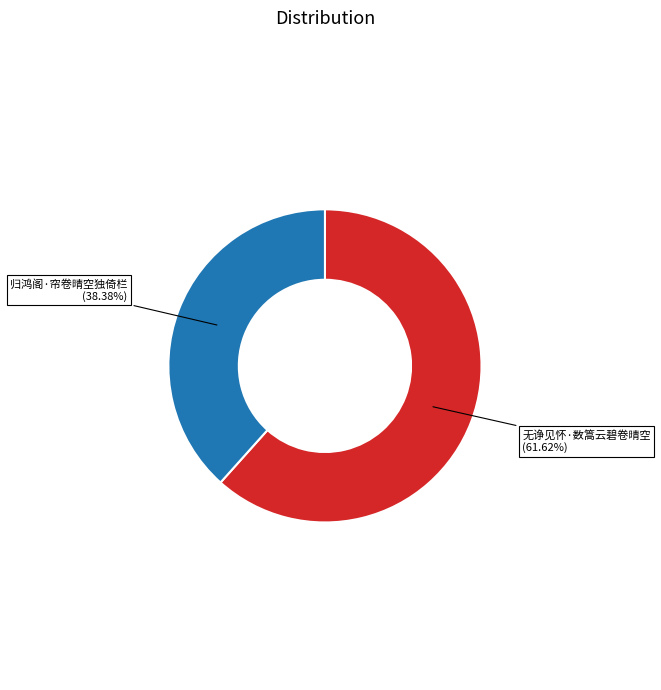

How many segments does this pie chart have?

2